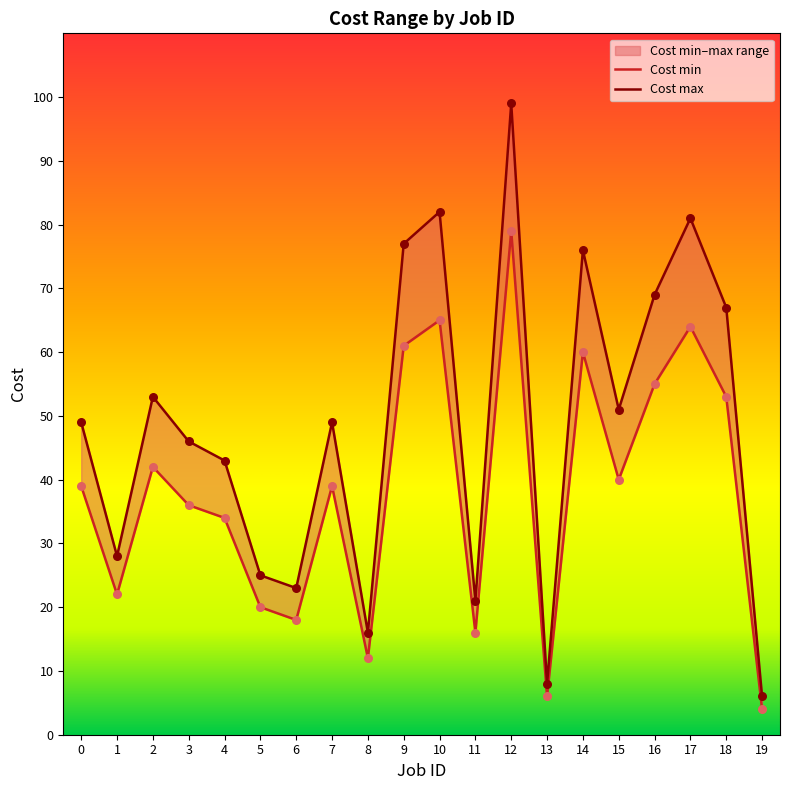

At how many categories does at least one series exceed 33?

13